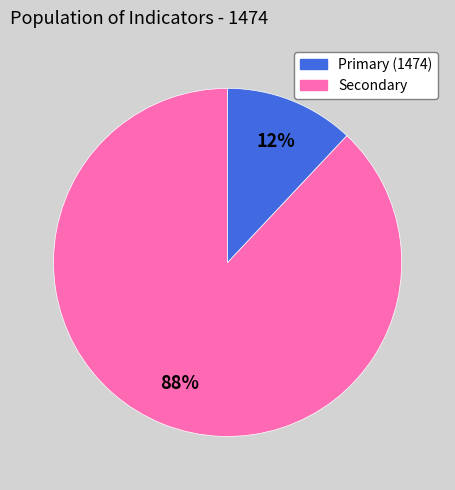

To the nearest percent, what is the difference between the largest and smallest slice percentages?

76%